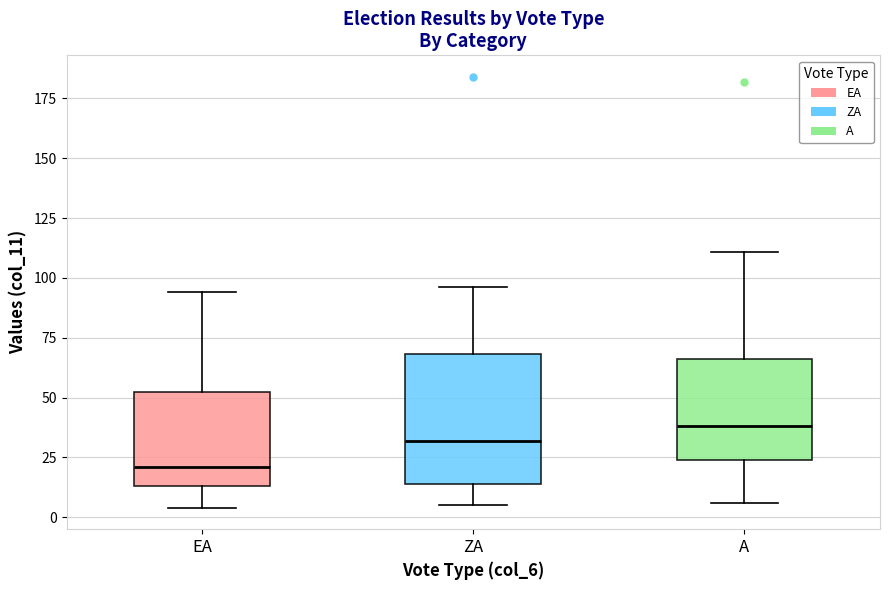

Which box's median line is the lowest?

EA